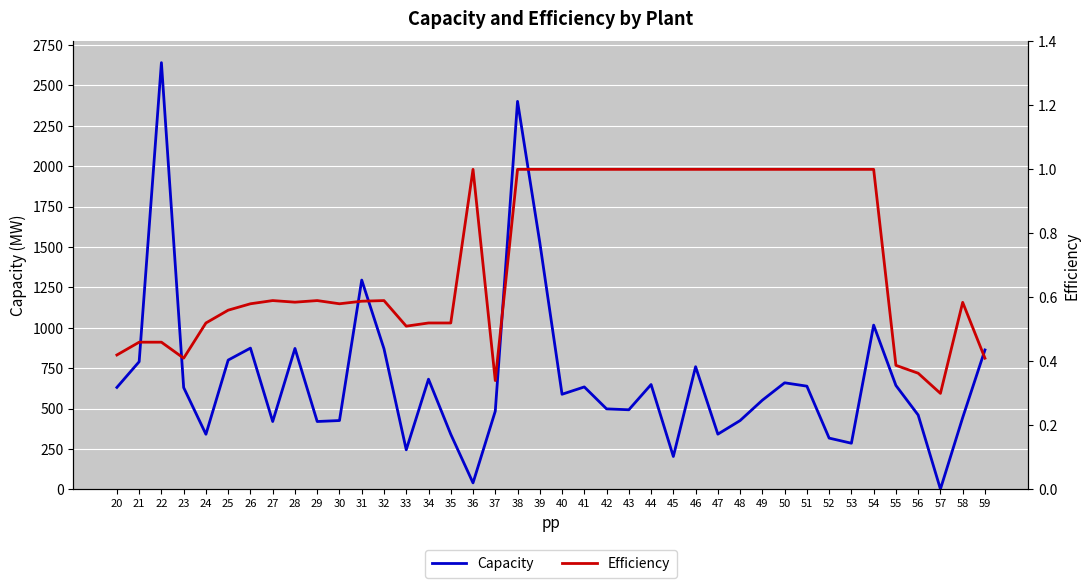

What is the value of the Efficiency point at the 19th from the left?

1.0